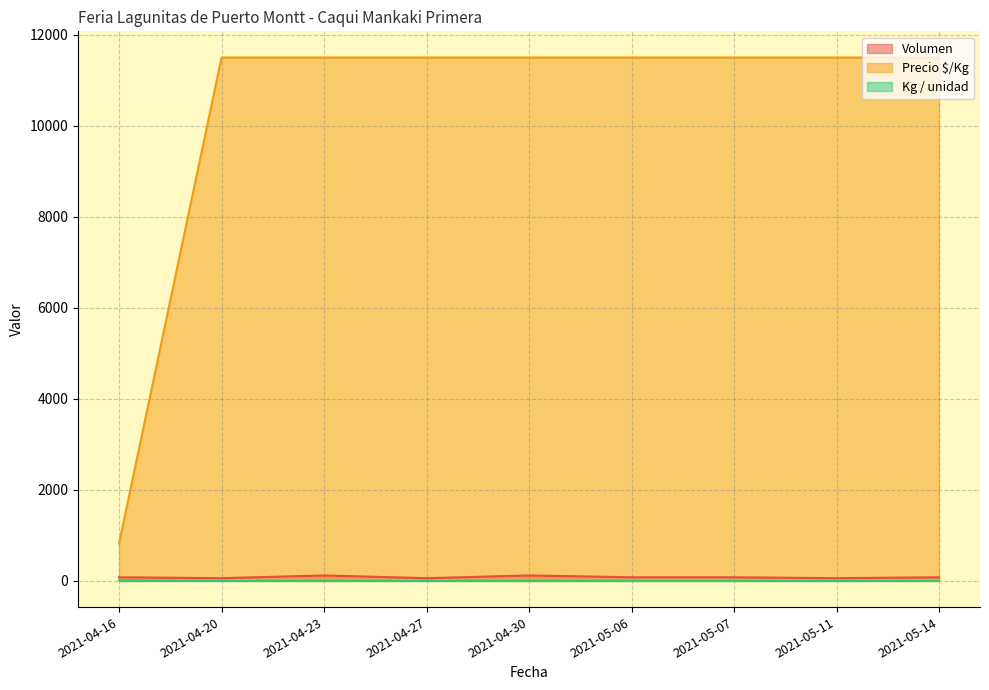

What is the minimum value for Kg / unidad?

1